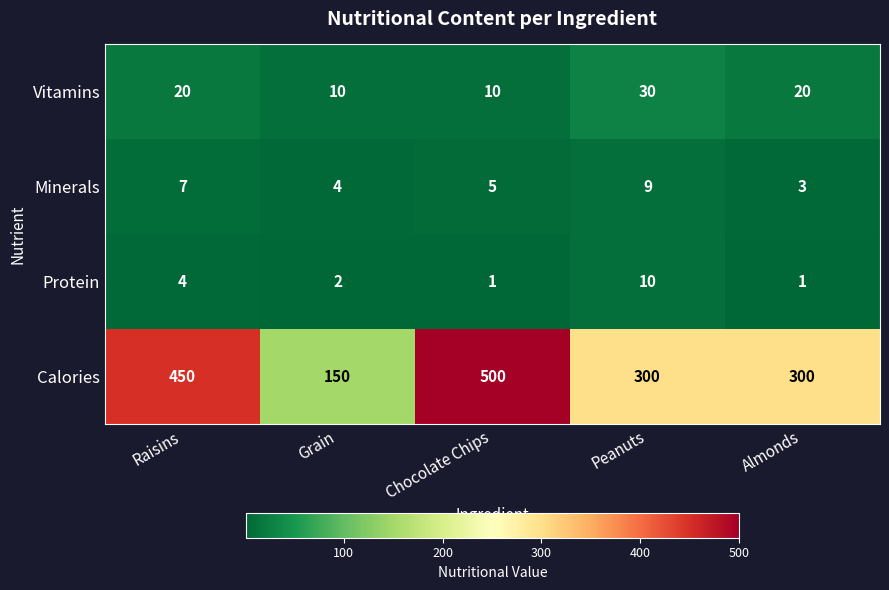

How many Vitamins values are between 10 and 20?

4